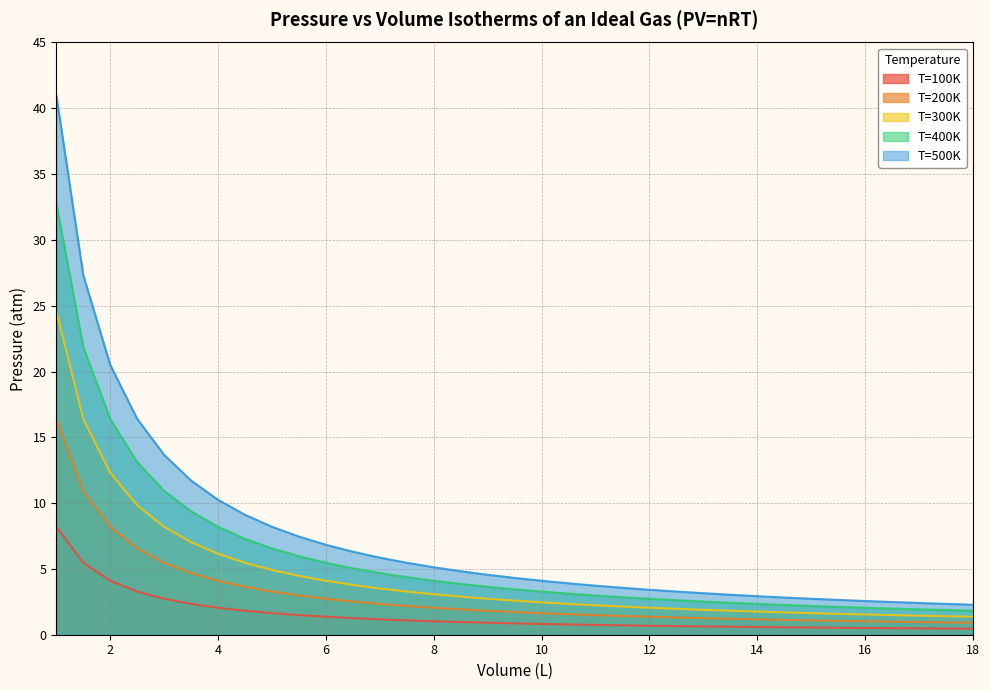

Read the T=400K value at 17.0.

1.9